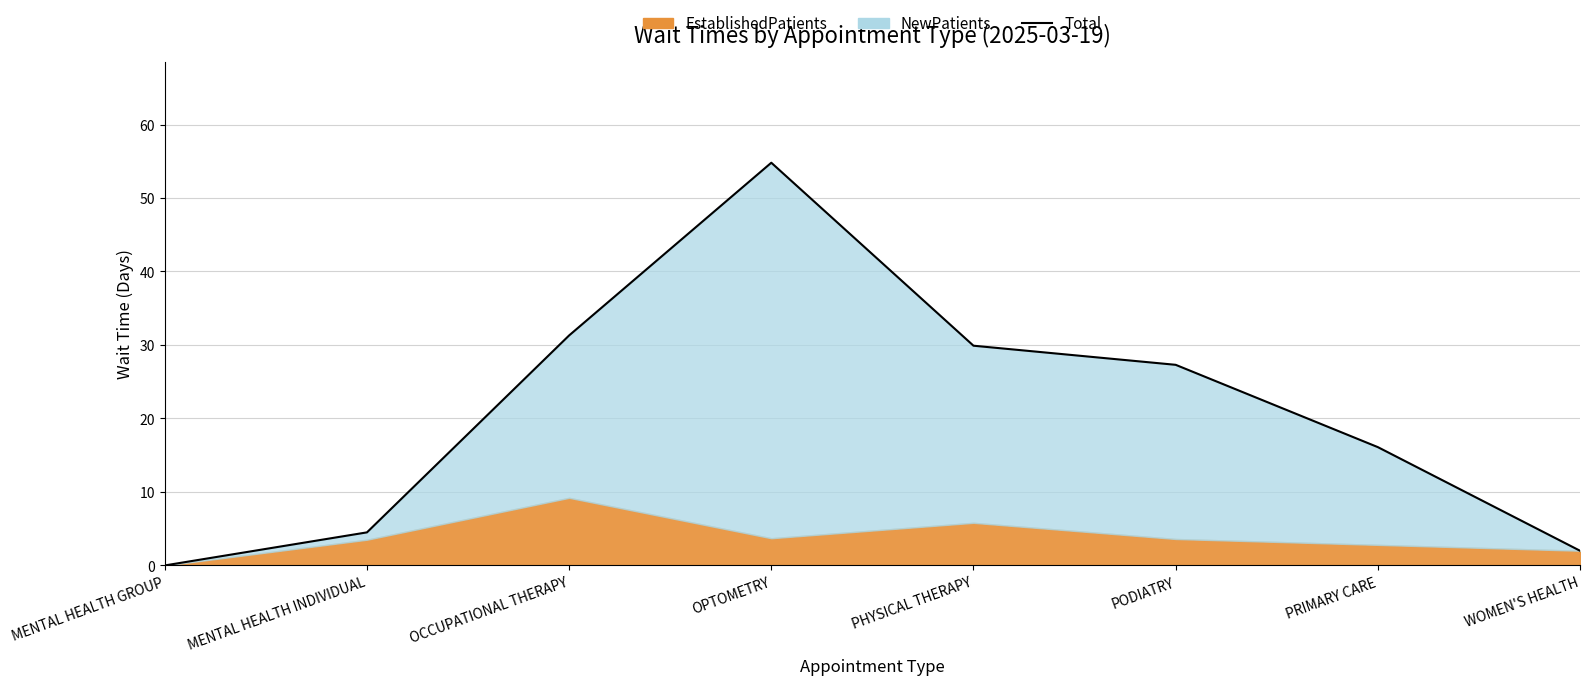

Where is the data nearest to the value 27?

PODIATRY